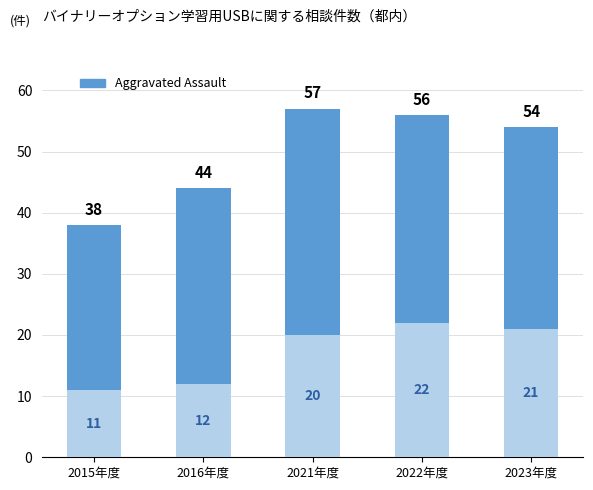

Reading left to right, transcribe all the data shown in this chart.

Total: 2015年度=38	2016年度=44	2021年度=57	2022年度=56	2023年度=54
Aggravated Assault: 2015年度=11	2016年度=12	2021年度=20	2022年度=22	2023年度=21